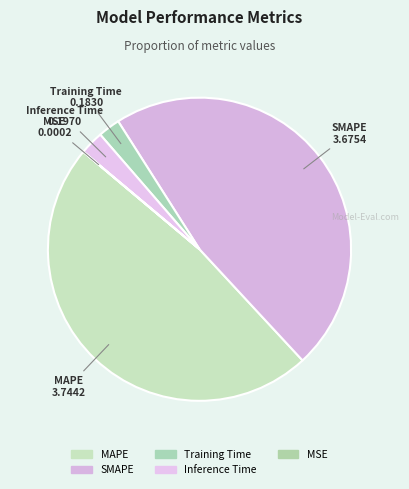

How many segments does this pie chart have?

5